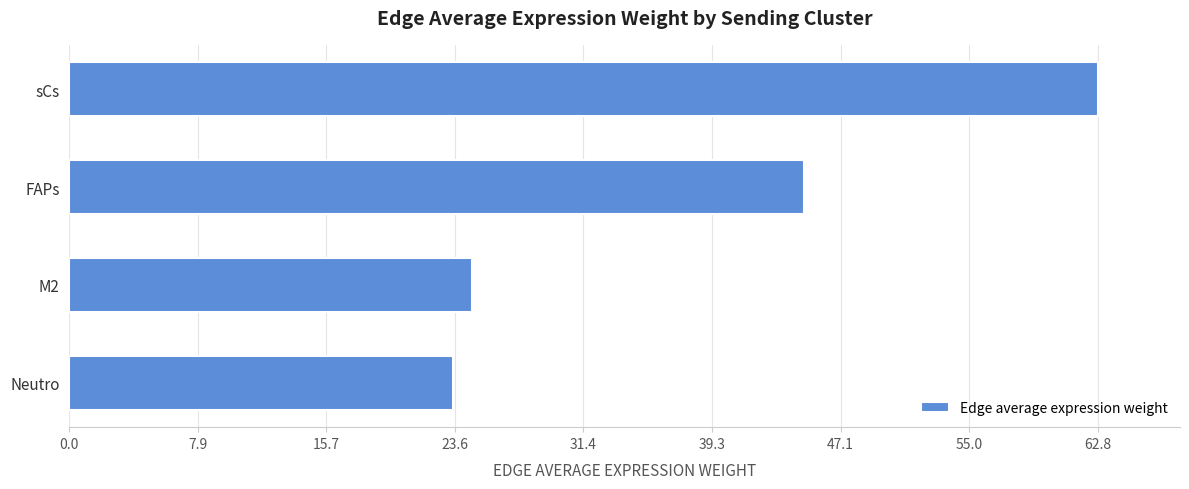

What is the difference between the maximum and minimum values?

39.4